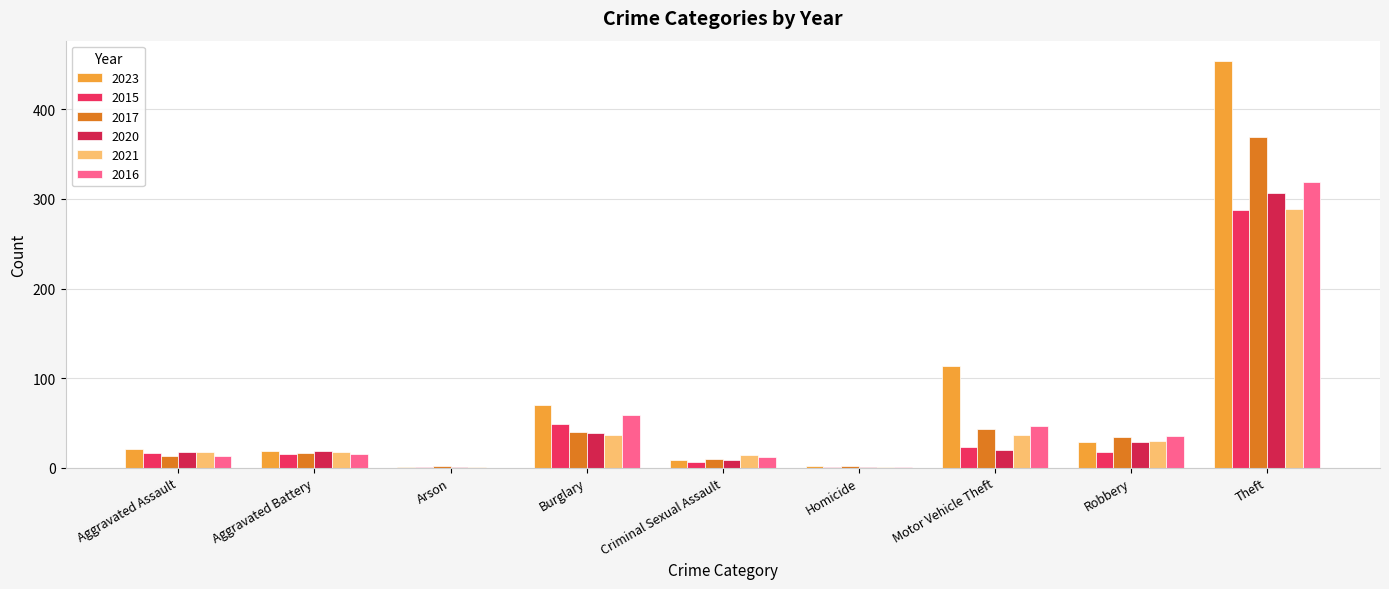

Are the bars horizontal?

No